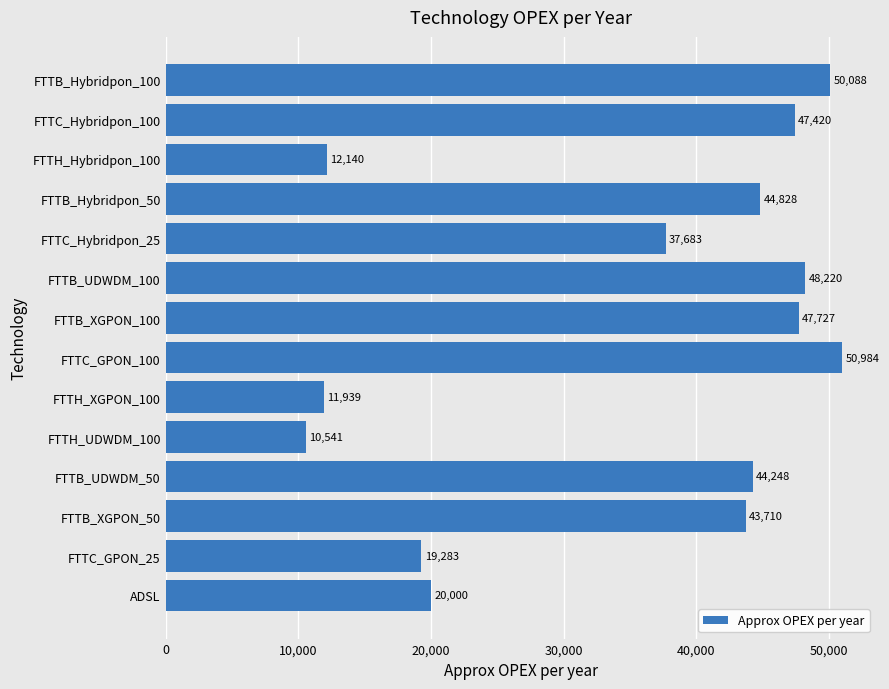

Does the chart contain any negative values?

No